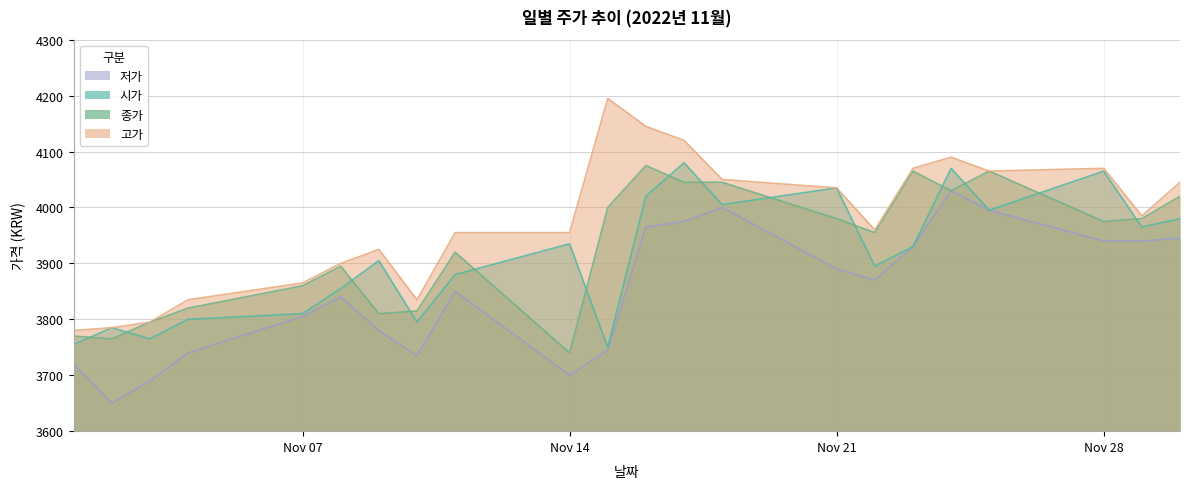

In 시가, how many points are higher than both neighbors (excluding endpoints)?

7